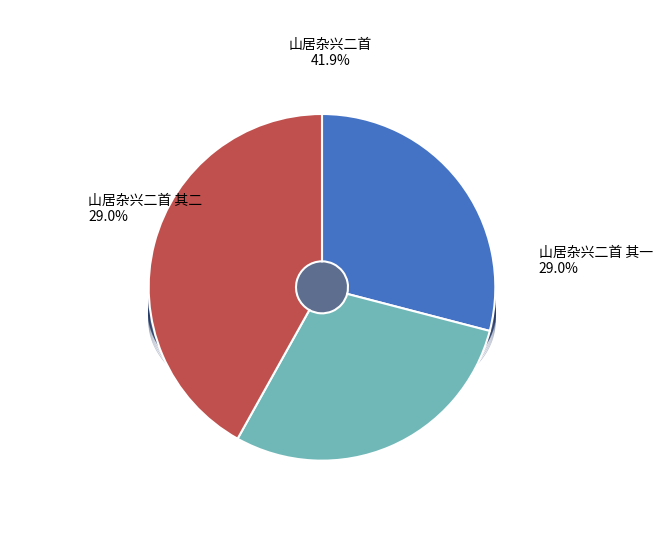

To the nearest percent, what is the difference between the largest and smallest slice percentages?

13%